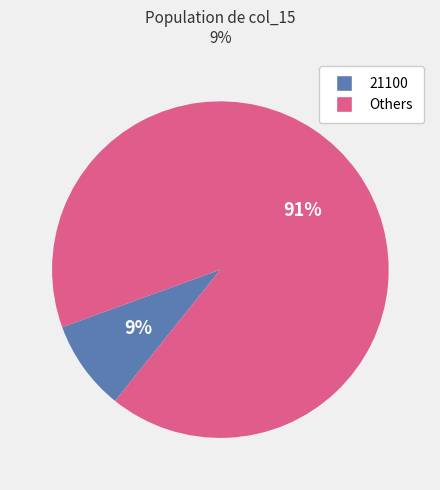

How many slices are in this pie chart?

2